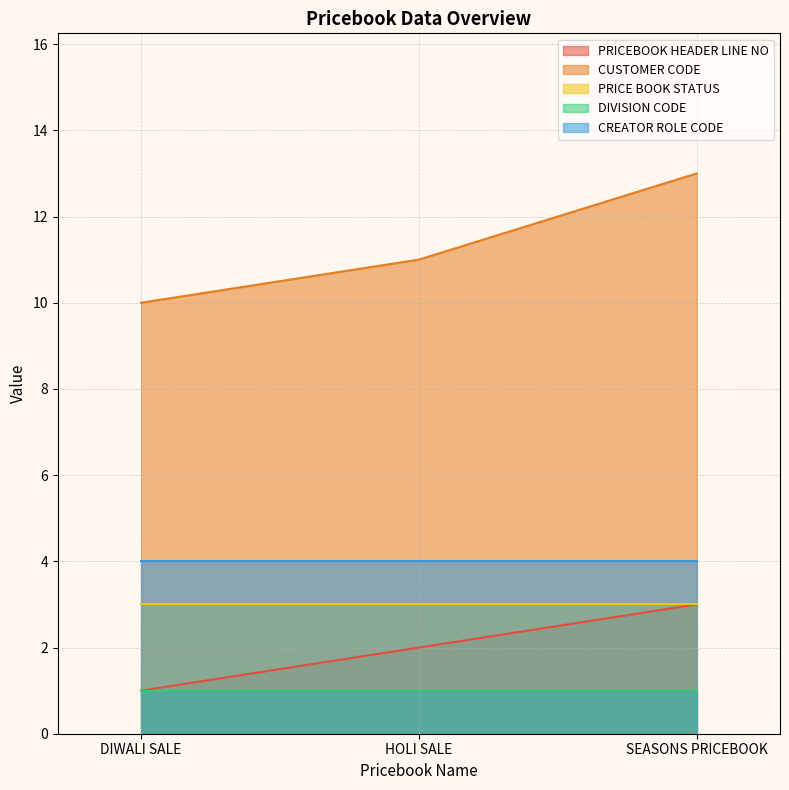

At which category is the sum across all series the highest?

SEASONS PRICEBOOK